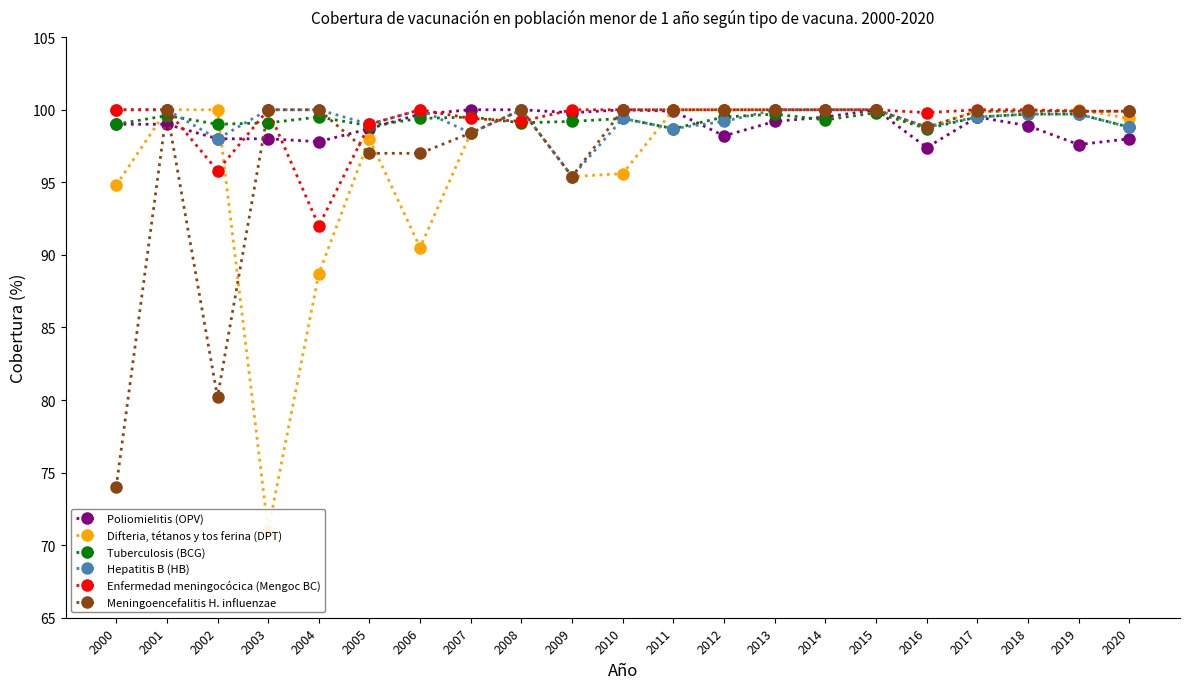

True or false: Meningoencefalitis H. influenzae and Hepatitis B (HB) intersect in this chart.

False